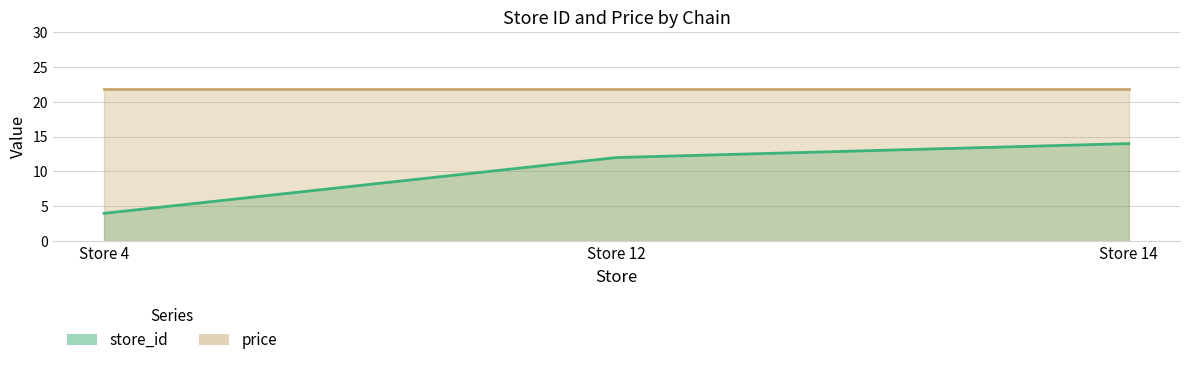

How many distinct data groups are displayed?

2